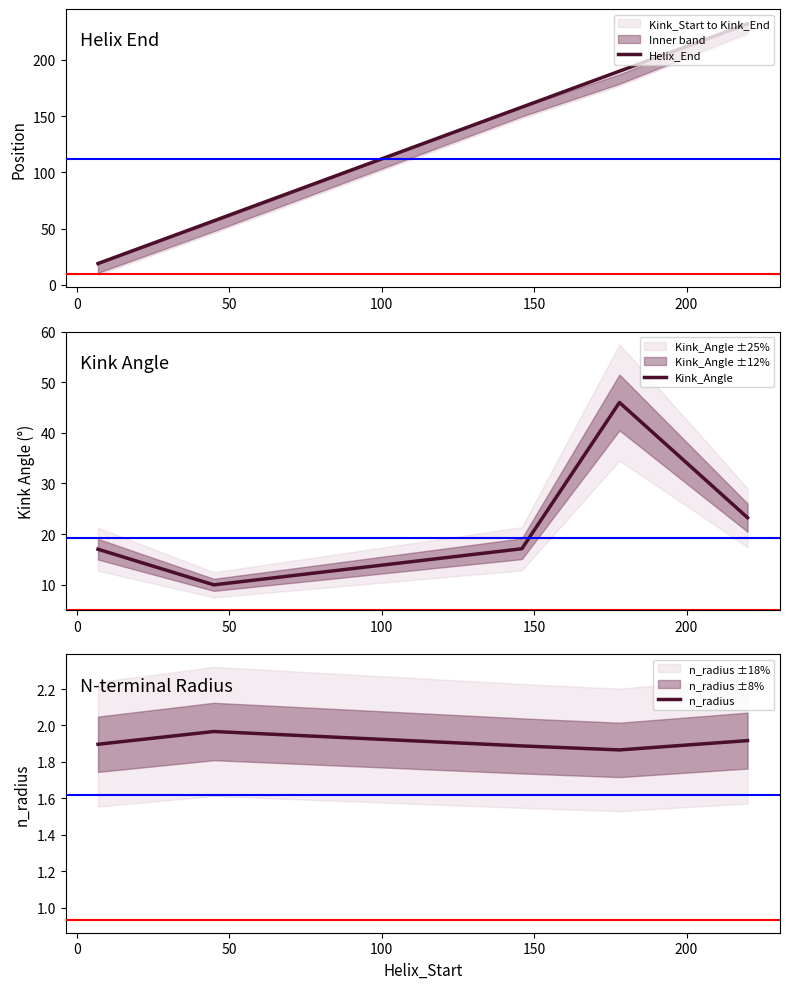

How many lines are shown in the chart?

3